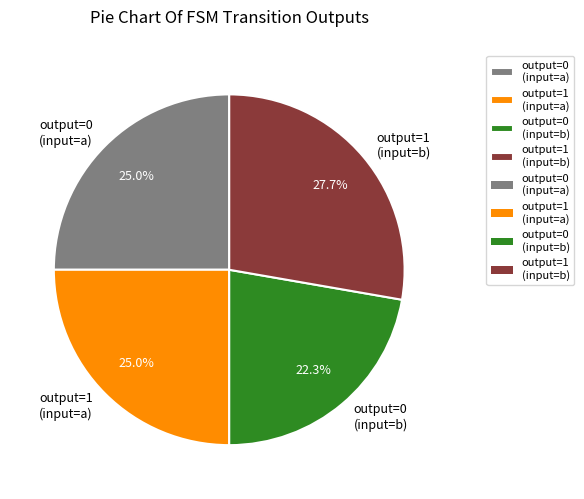

Do output=1 (input=a) and output=0 (input=b) together represent more than half of the pie?

No